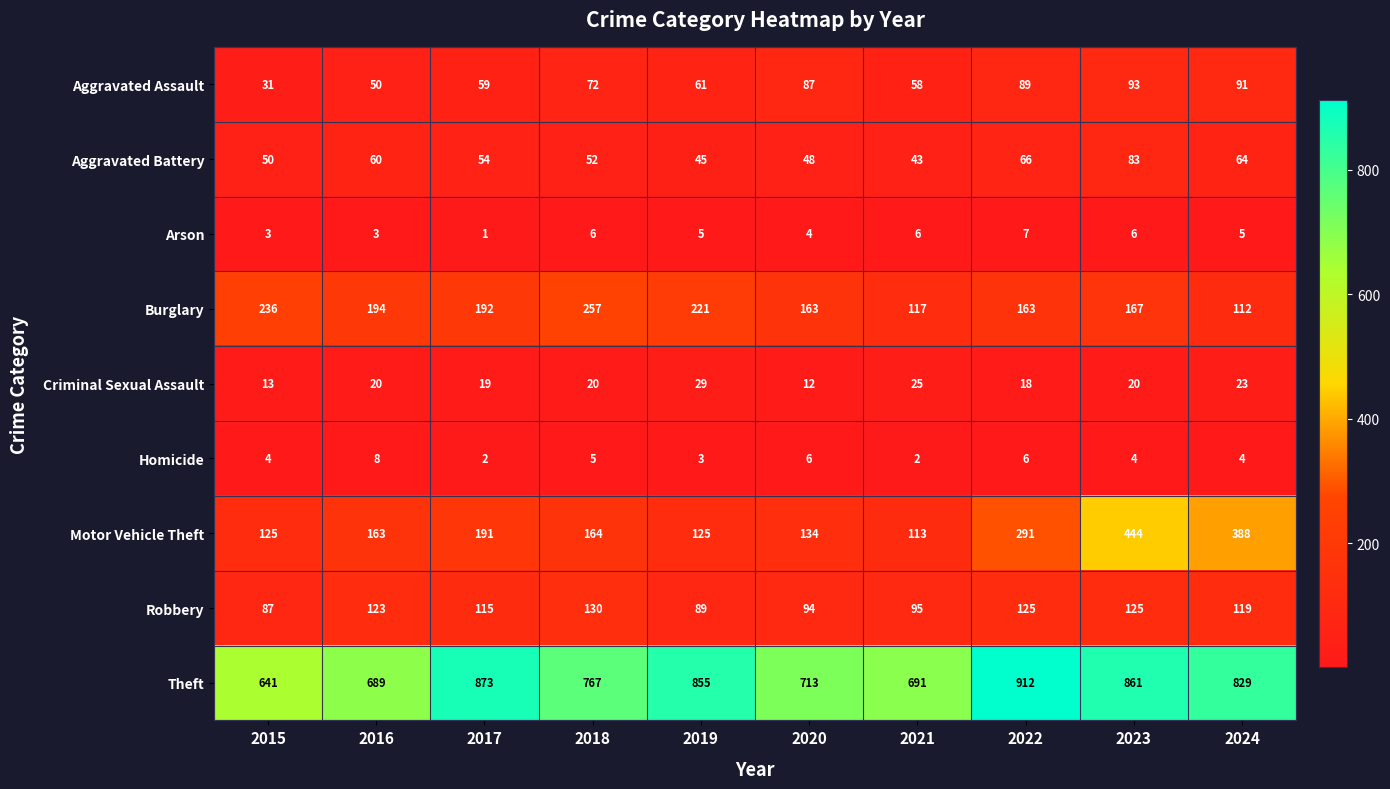

Which category has the lowest value in the Theft series?

2015